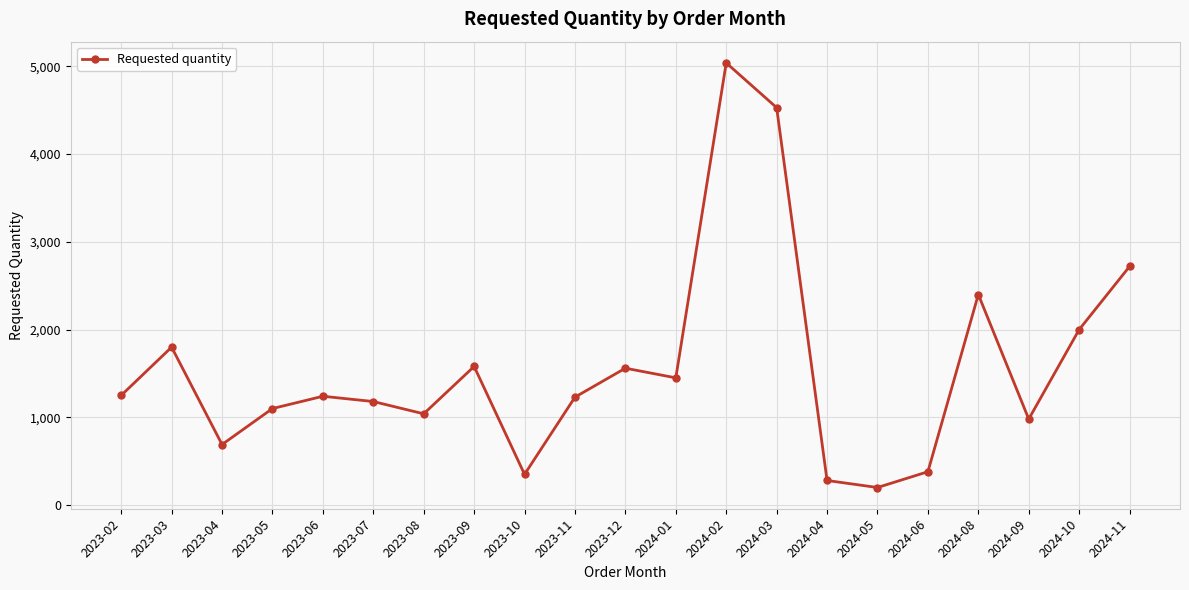

What is the value of the 17th point from the left?

380